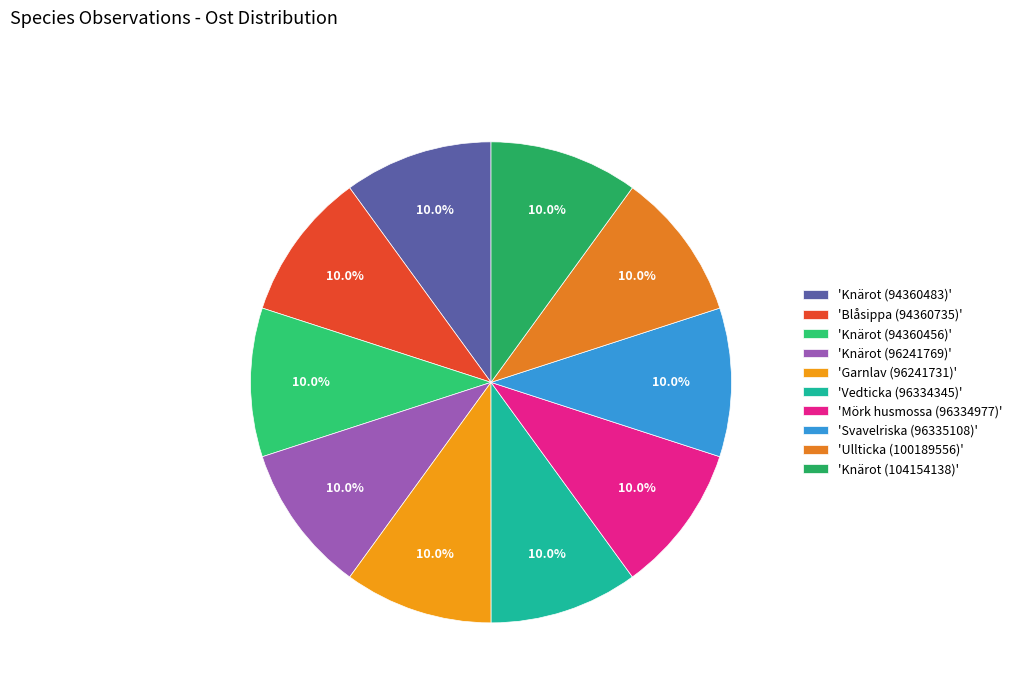

How many slices are in this pie chart?

10